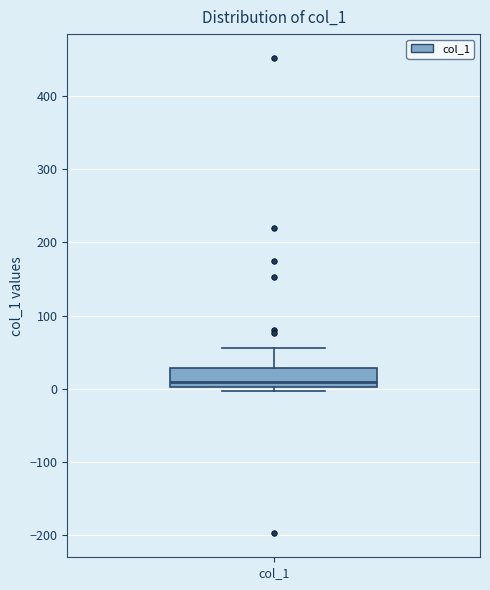

Read this box plot against the y-axis: the position of the median line, the range covered by the box, and the ends of both whiskers. The values are not printed on the chart, so give them approximately, as read against the axis.

median 10, box 0 to 30, whiskers 0 (just below the box's lower edge) to 60